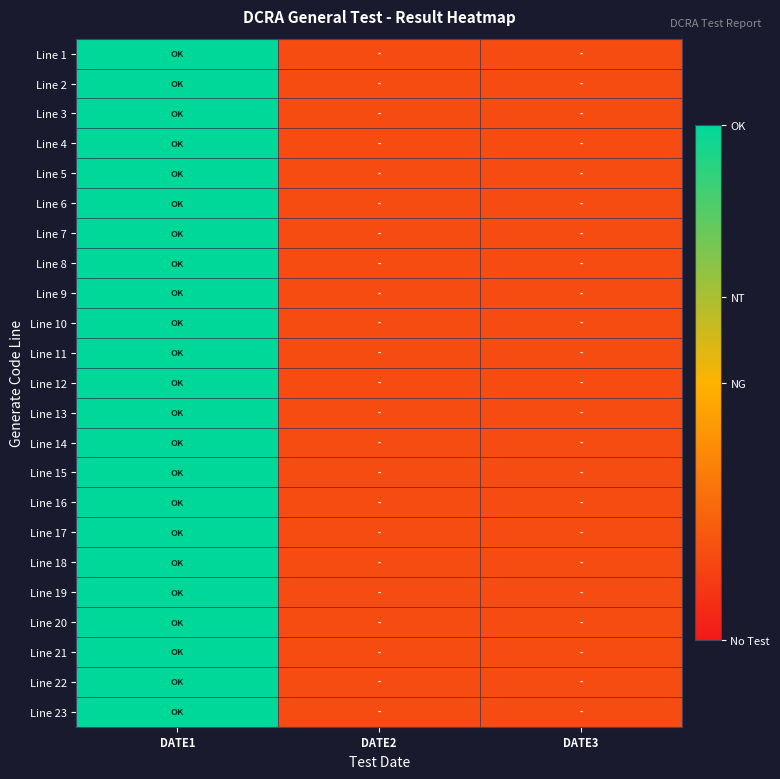

Count the number of categories in the chart.

3